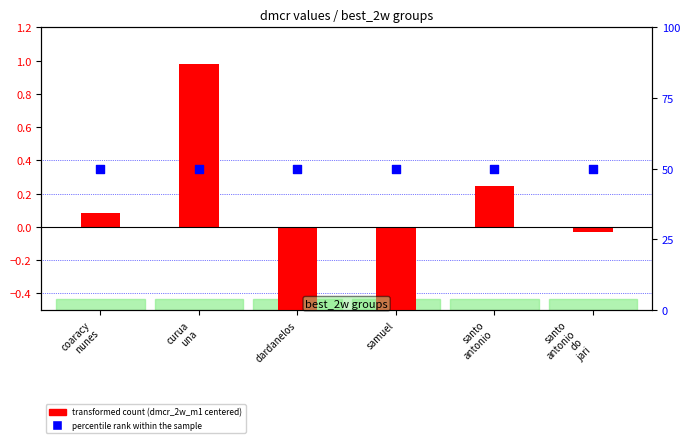

Which series reaches the minimum Y coordinate?

dmcr_2w_m1 (transformed count)